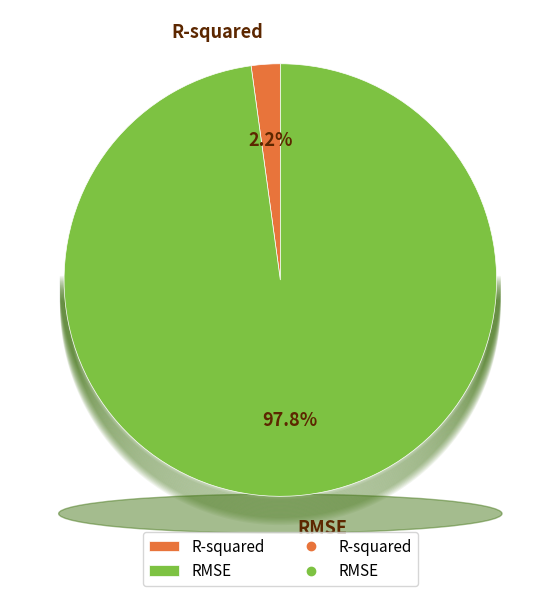

The R-squared slice represents 2% of the pie. True or false?

True